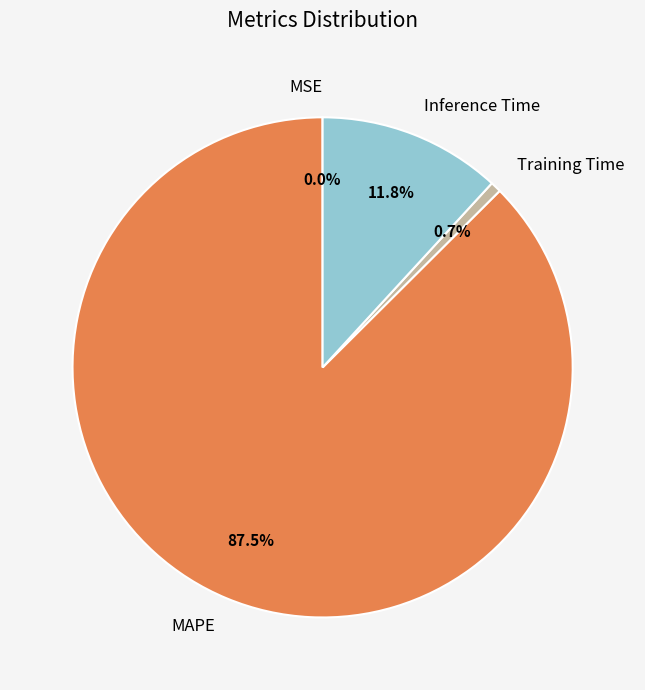

Does MAPE represent more than half of the total?

Yes